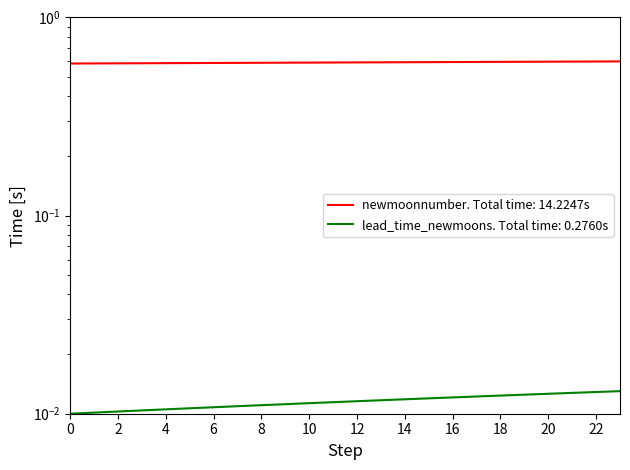

True or false: lead_time_newmoons and newmoonnumber intersect in this chart.

False